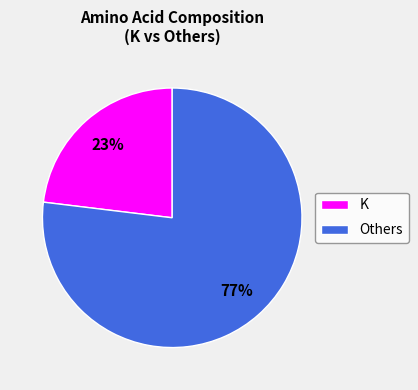

Rank the categories by value from lowest to highest.

K, Others